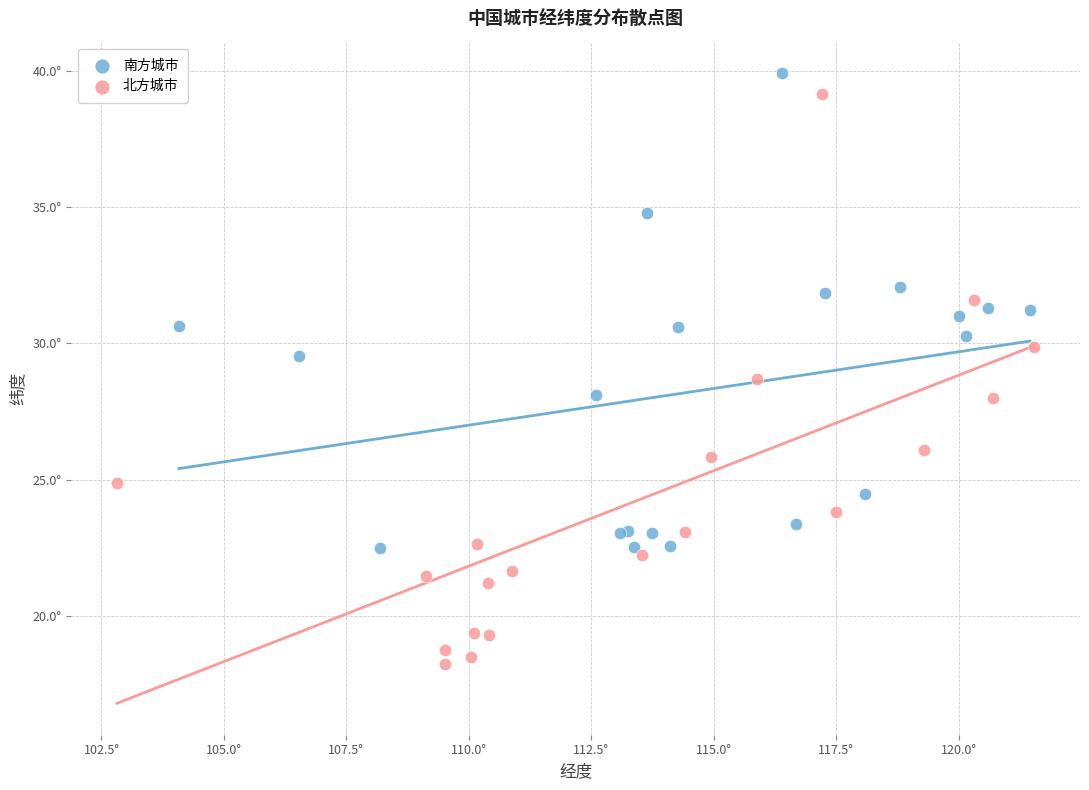

What are all the series names shown in the legend?

南方城市, 北方城市